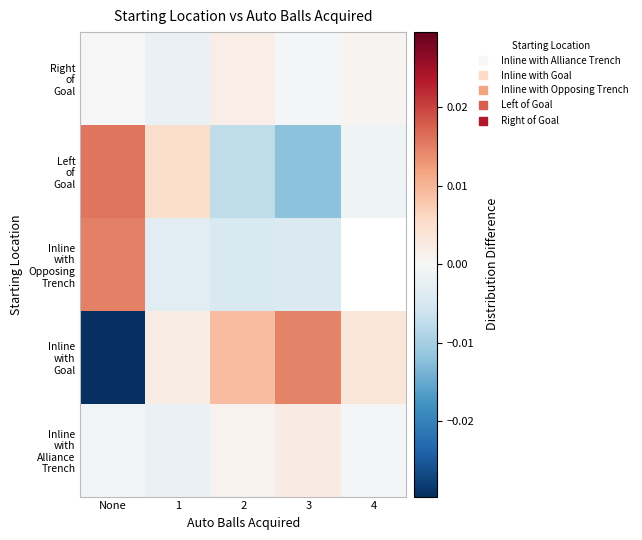

At 4, list the series in order from largest to smallest.

Inline with Goal, Right of Goal, Inline with Alliance Trench, Left of Goal, Inline with Opposing Trench